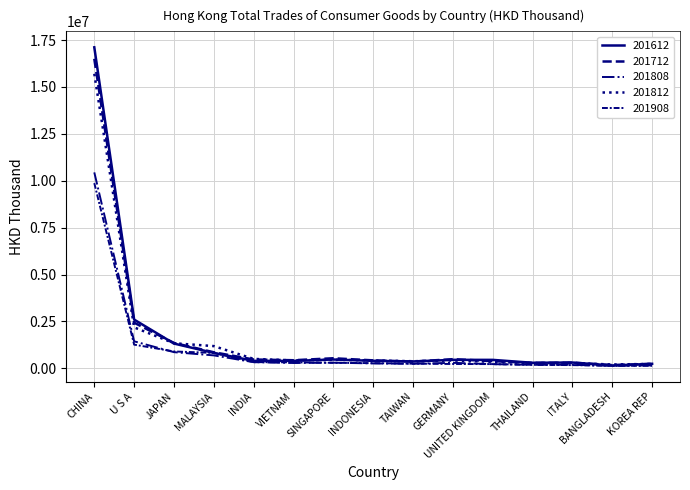

What is the average value of the 201908 series?

1025095.1